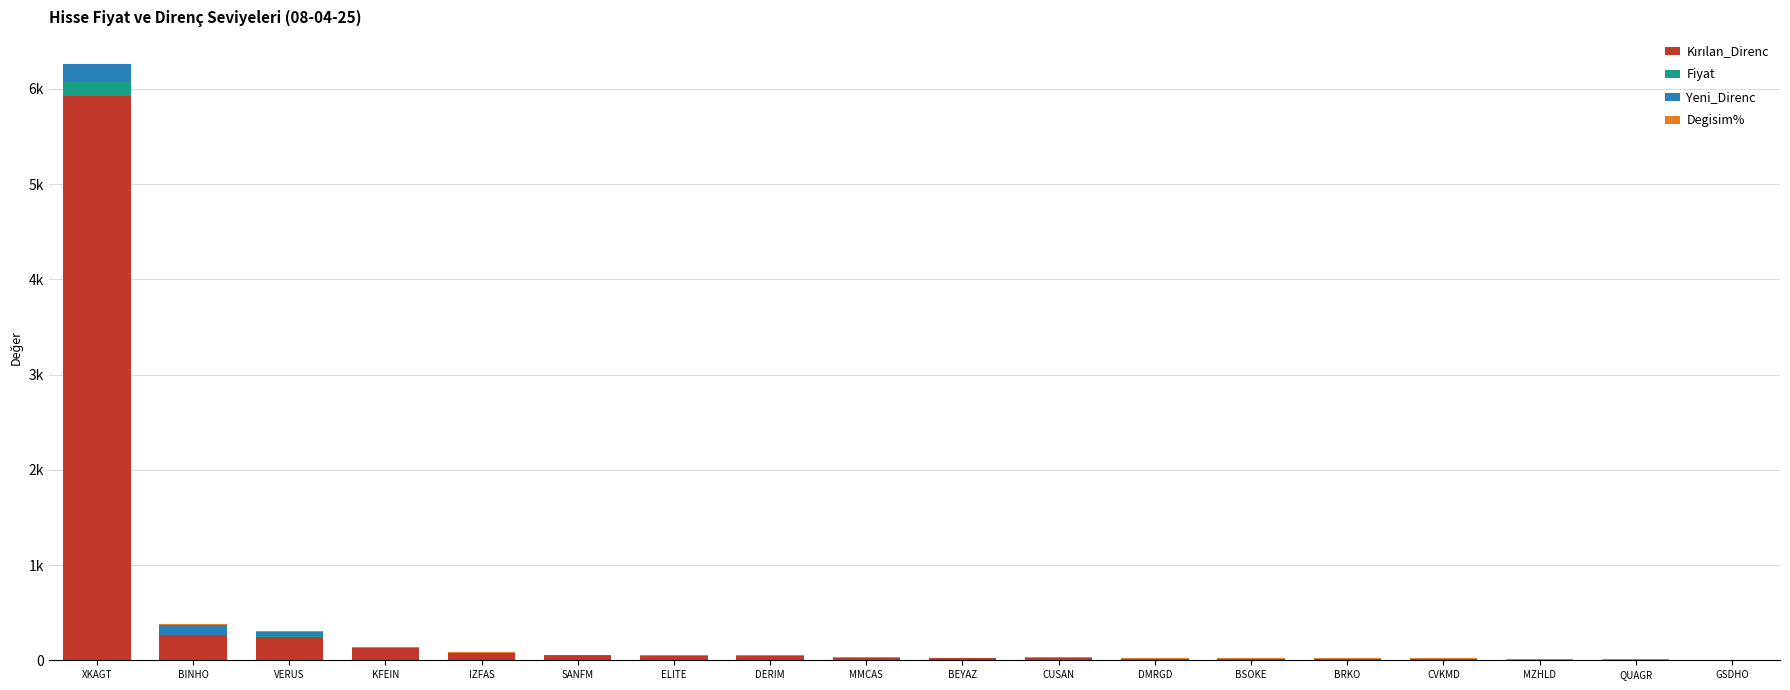

Which has a higher value, BSOKE or XKAGT?

XKAGT